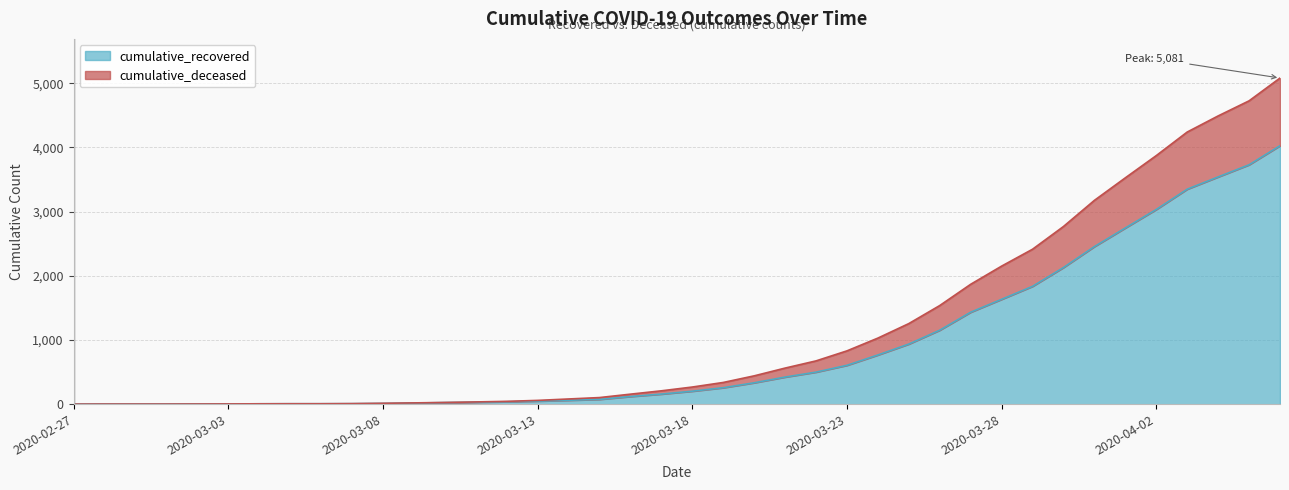

Which has a higher value, 2020-03-10 or 2020-03-29?

2020-03-29